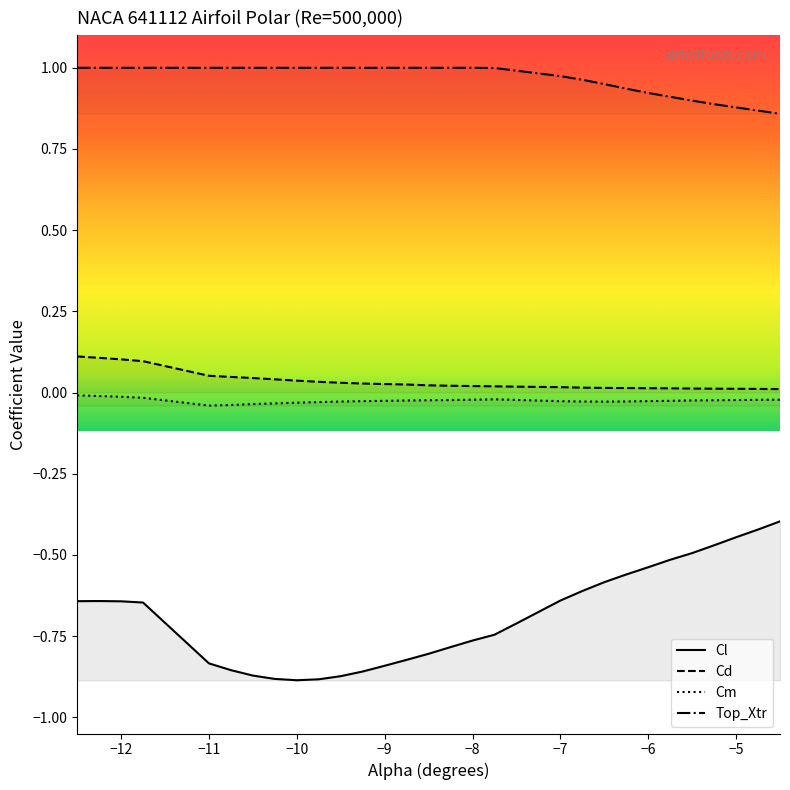

Which series has the largest total across all categories?

Top_Xtr